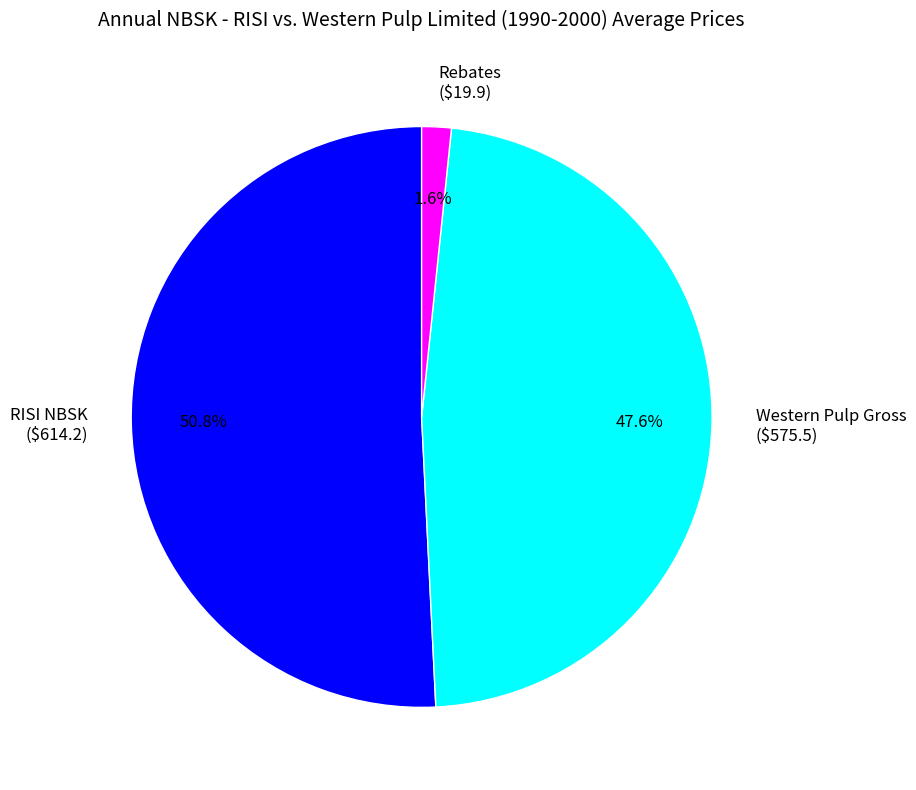

What percentage do Rebates and RISI NBSK together represent?

52.4%